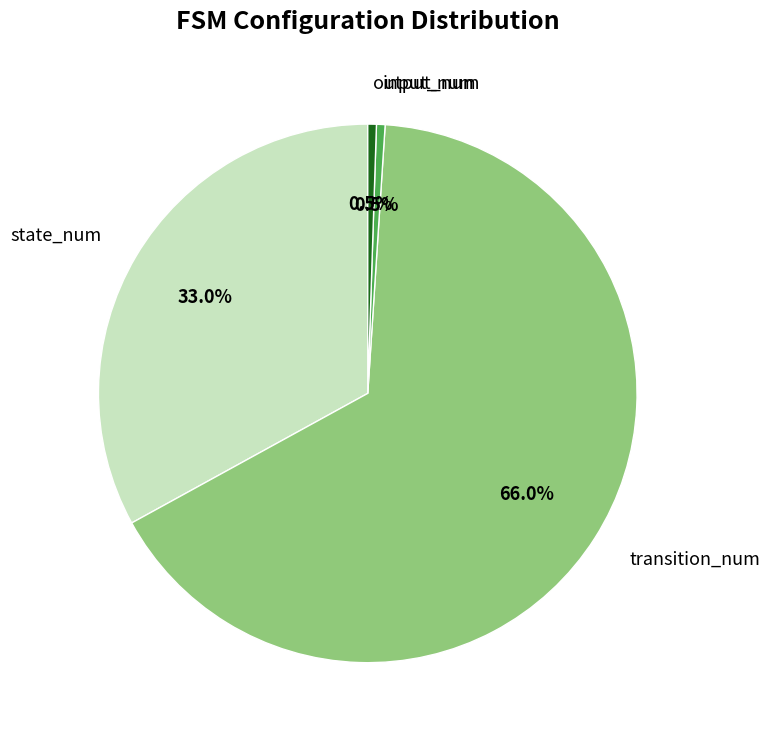

Count the number of slices in the pie.

4